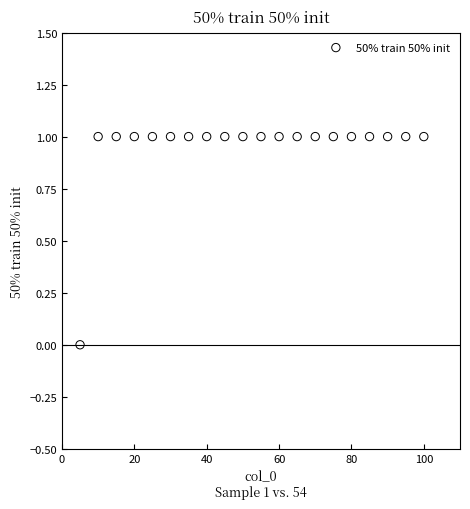

What is the range of X values (max minus min)?

95